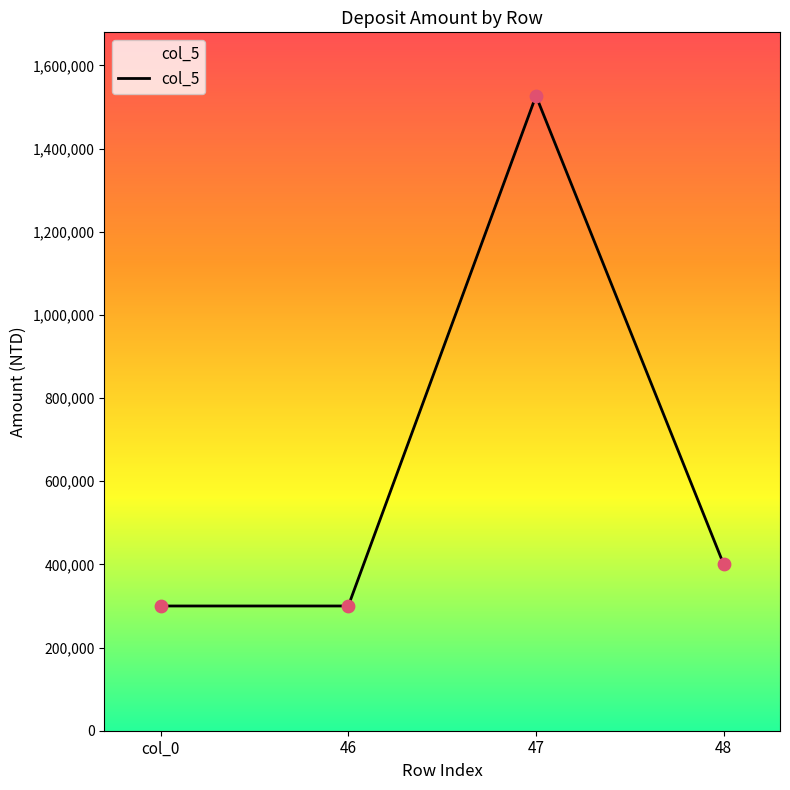

What is the change in value from 46 to 48?

+100000